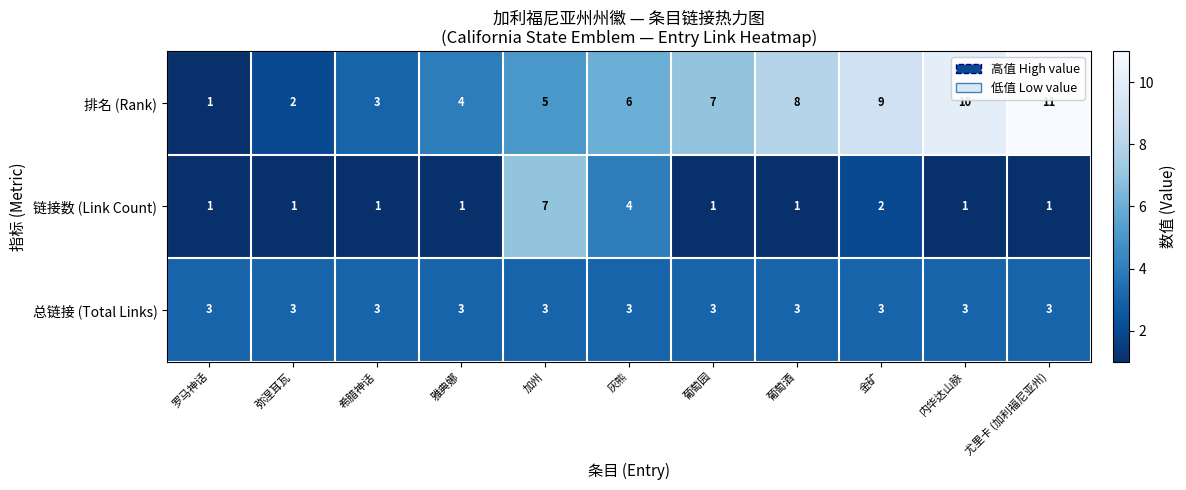

At how many categories does at least one series exceed 5?

7